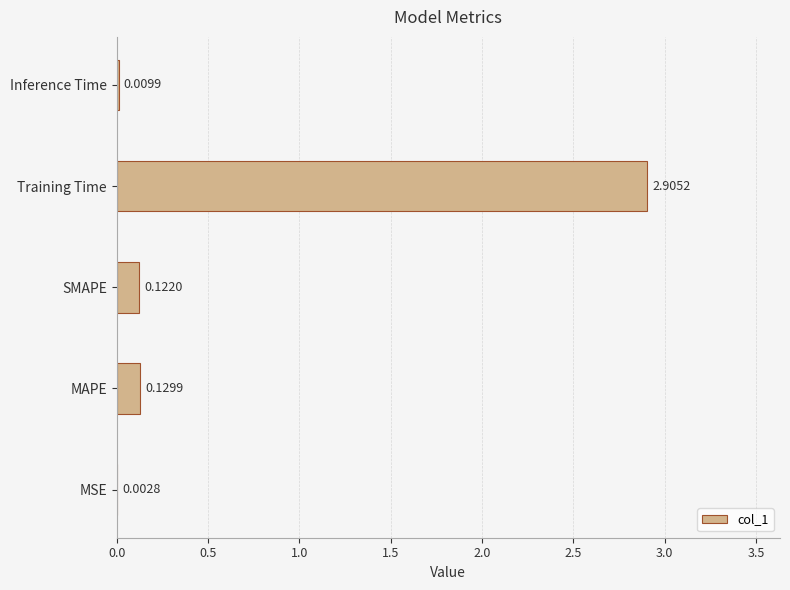

What is the sum of all values?

3.2